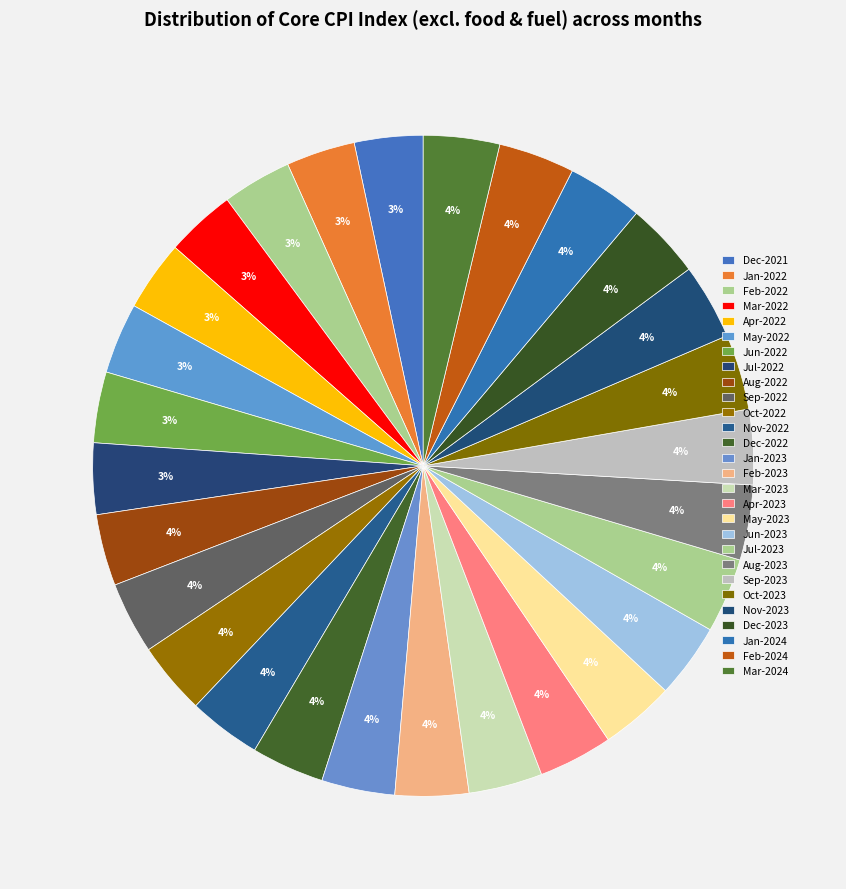

How many segments does this pie chart have?

28